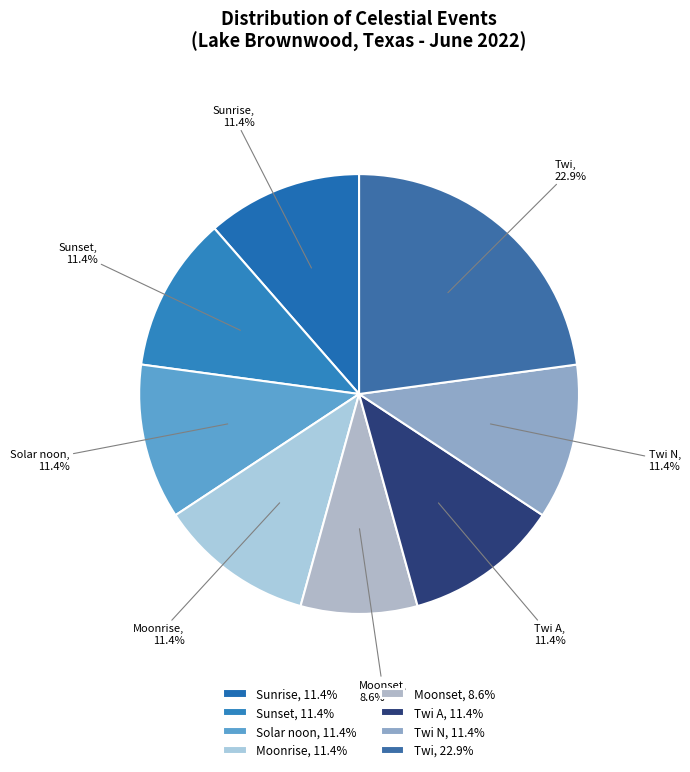

Count the number of slices in the pie.

8